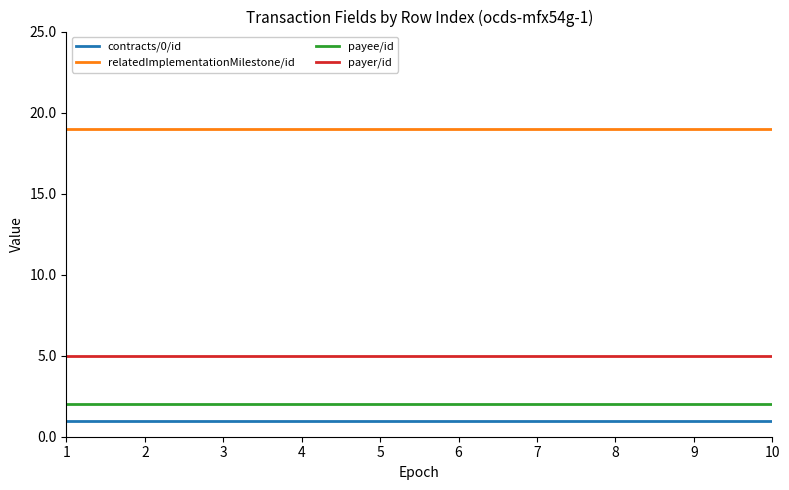

True or false: payee/id and relatedImplementationMilestone/id intersect in this chart.

False